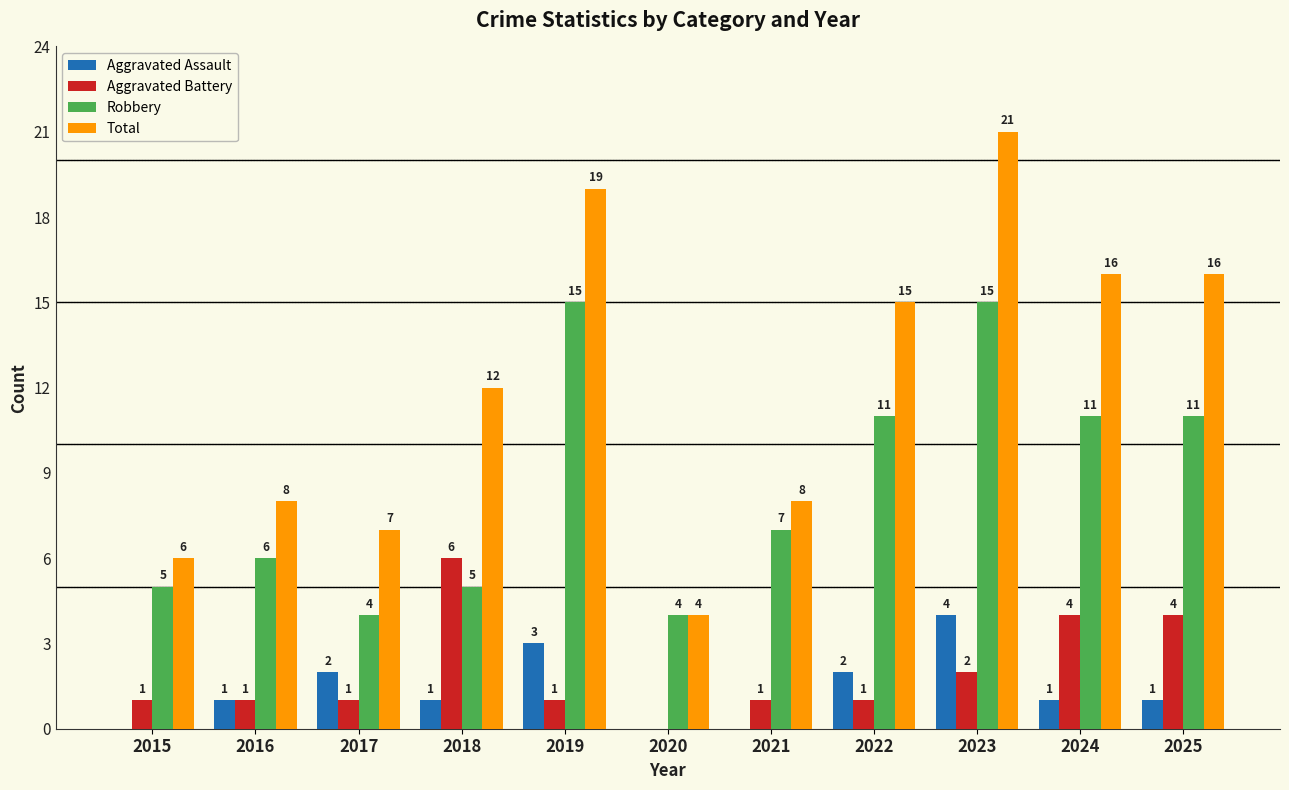

Reading left to right, what are all the values shown in this chart?

Aggravated Assault: 0	1	2	1	3	0	0	2	4	1	1
Aggravated Battery: 1	1	1	6	1	0	1	1	2	4	4
Robbery: 5	6	4	5	15	4	7	11	15	11	11
Total: 6	8	7	12	19	4	8	15	21	16	16